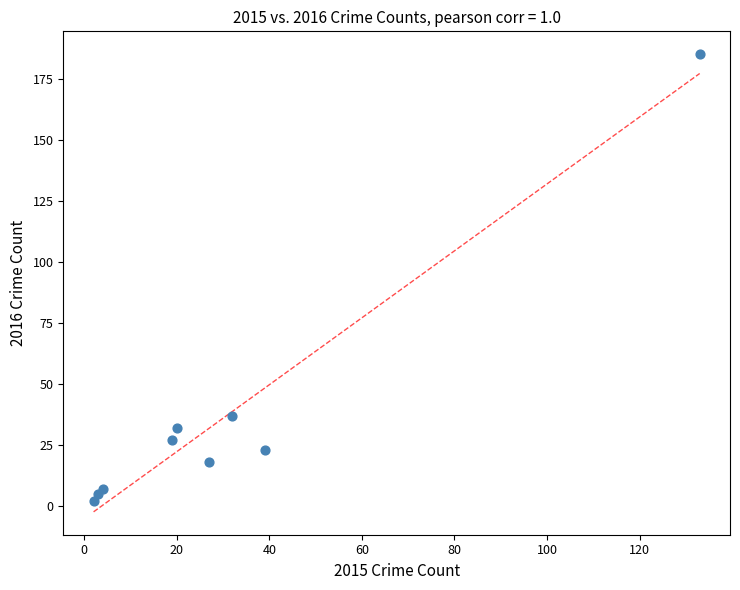

What Y value in the scatter plot is closest to 93?

37